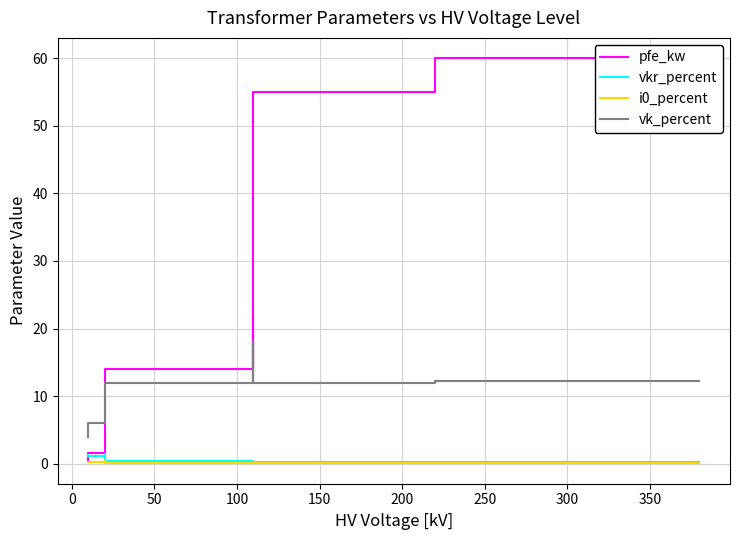

Which series has the largest range (max minus min)?

pfe_kw